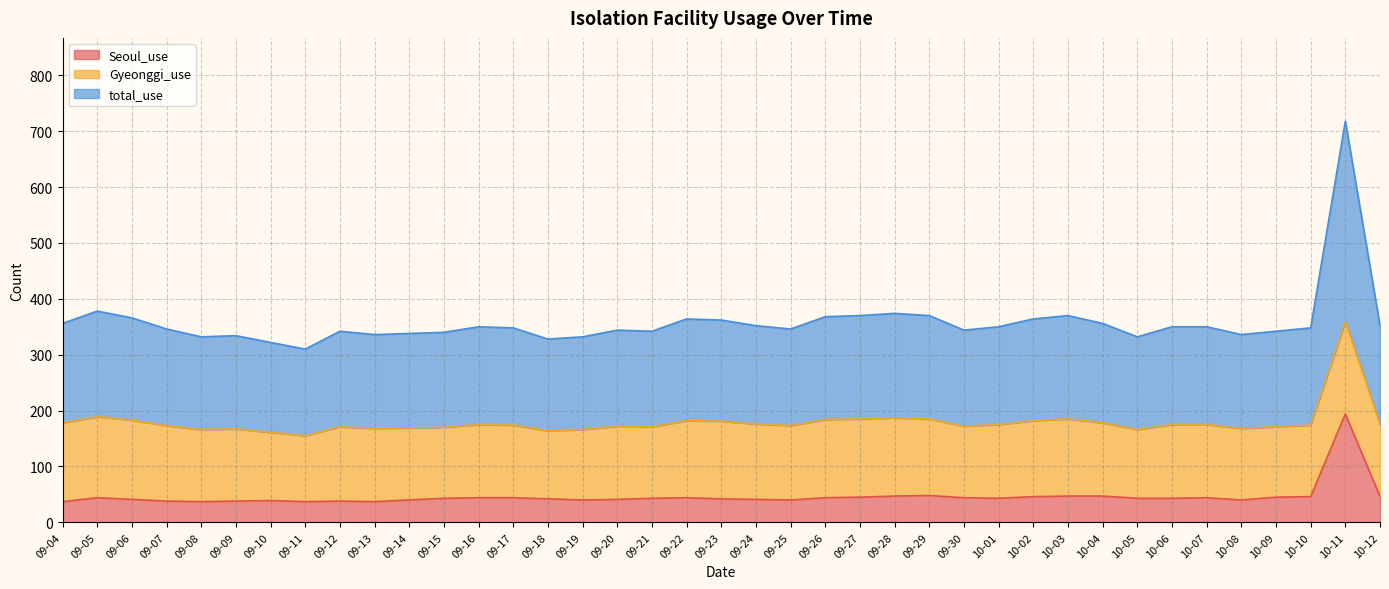

What is the total value across all series at 09-30?

216